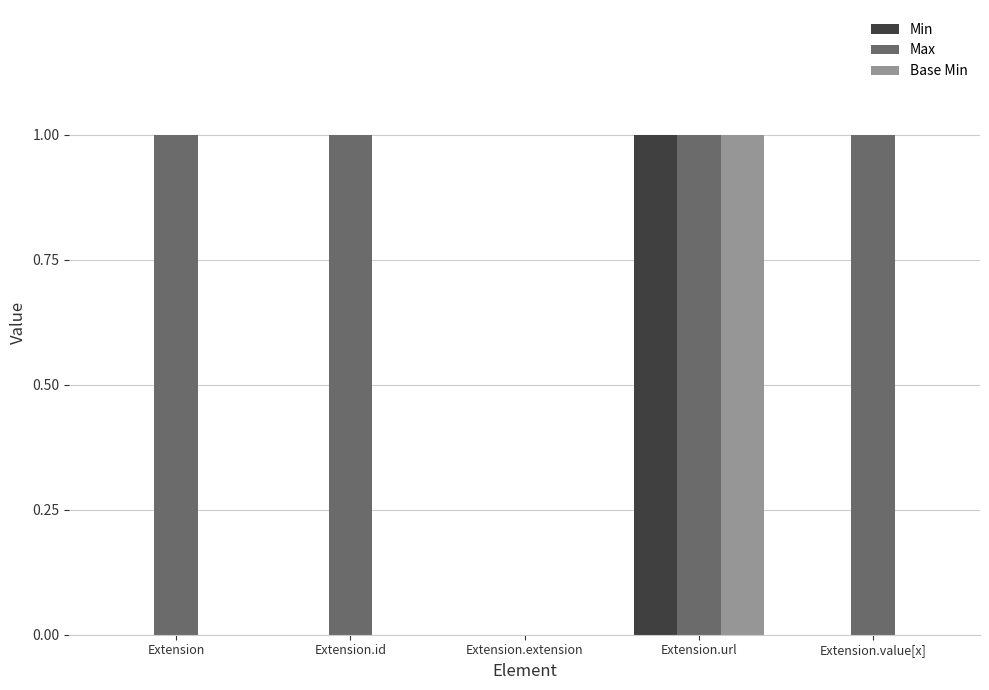

At which label does Min reach its peak?

Extension.url